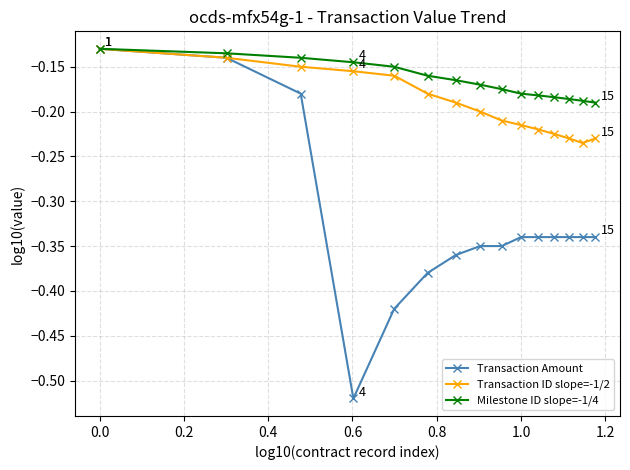

Which series has the largest range (max minus min)?

Transaction Amount